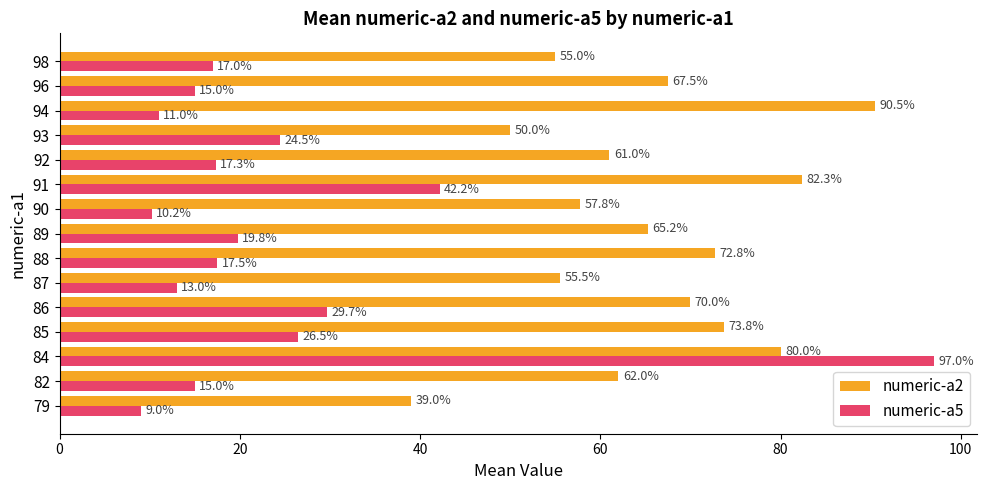

Where is numeric-a2 nearest to the value 64?

89